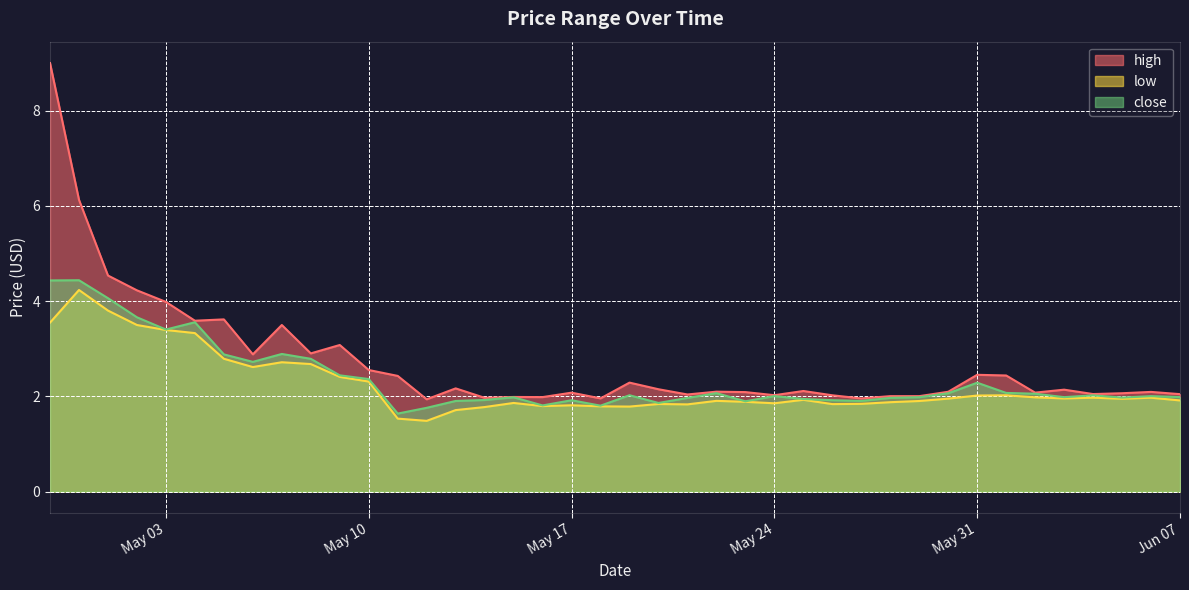

What is the value of the low point at the 40th from the left?

1.9